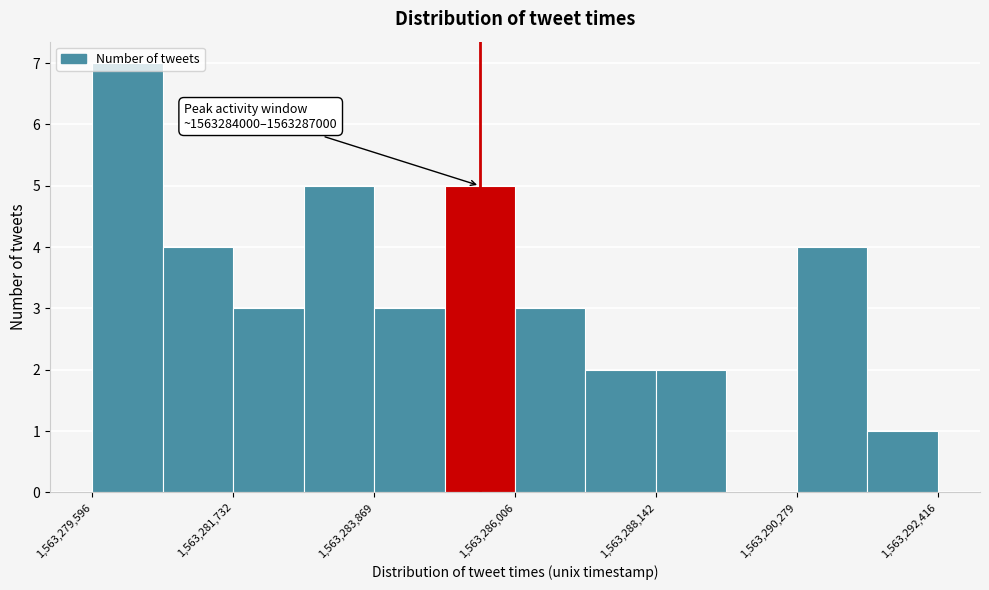

Around what value on the x-axis is the tallest bar? Give the approximate position of its centre, as read against the axis.

1563280000